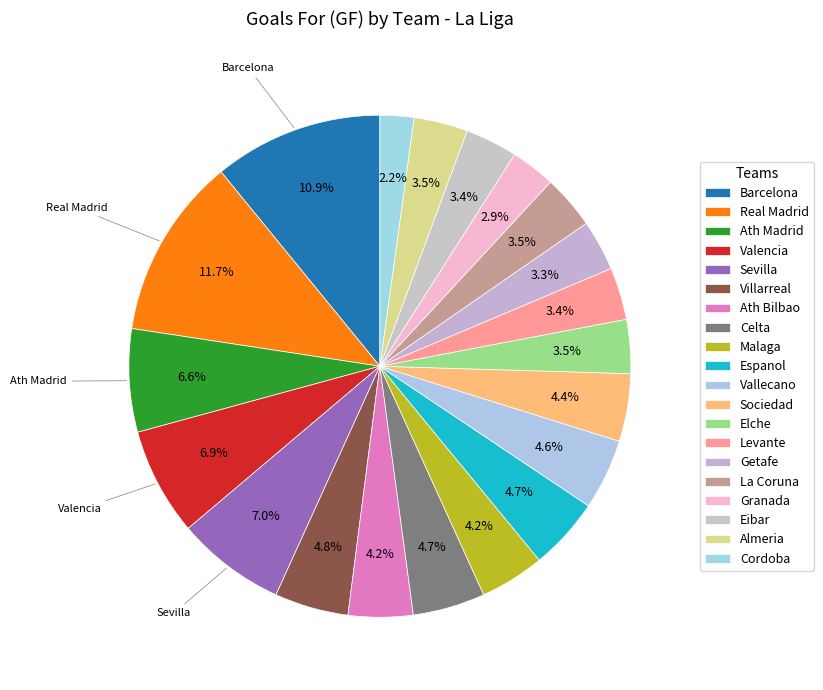

To the nearest percent, what is the average slice percentage?

5%